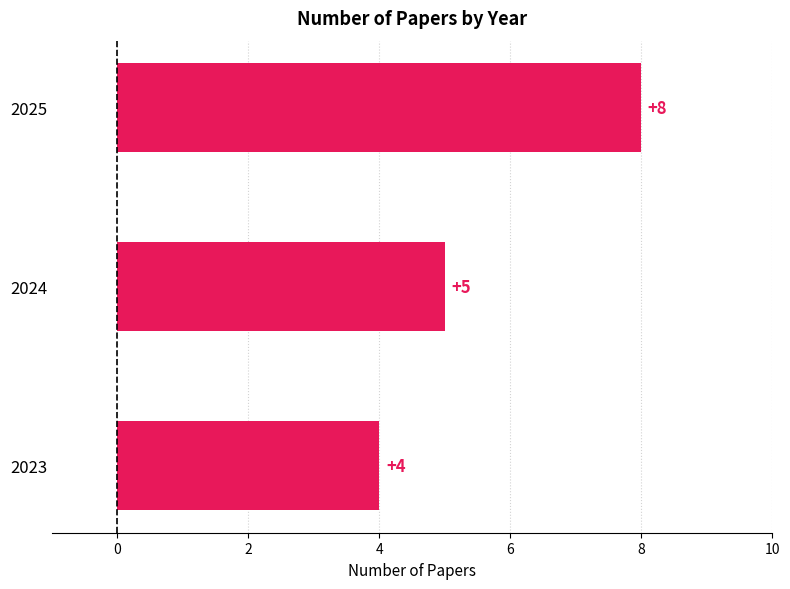

List the labels in order of value, smallest first.

2023, 2024, 2025